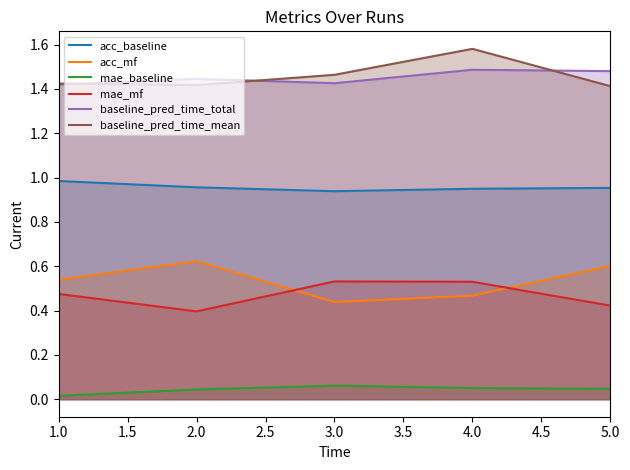

What is the label of the 1st point from the left?

1.0